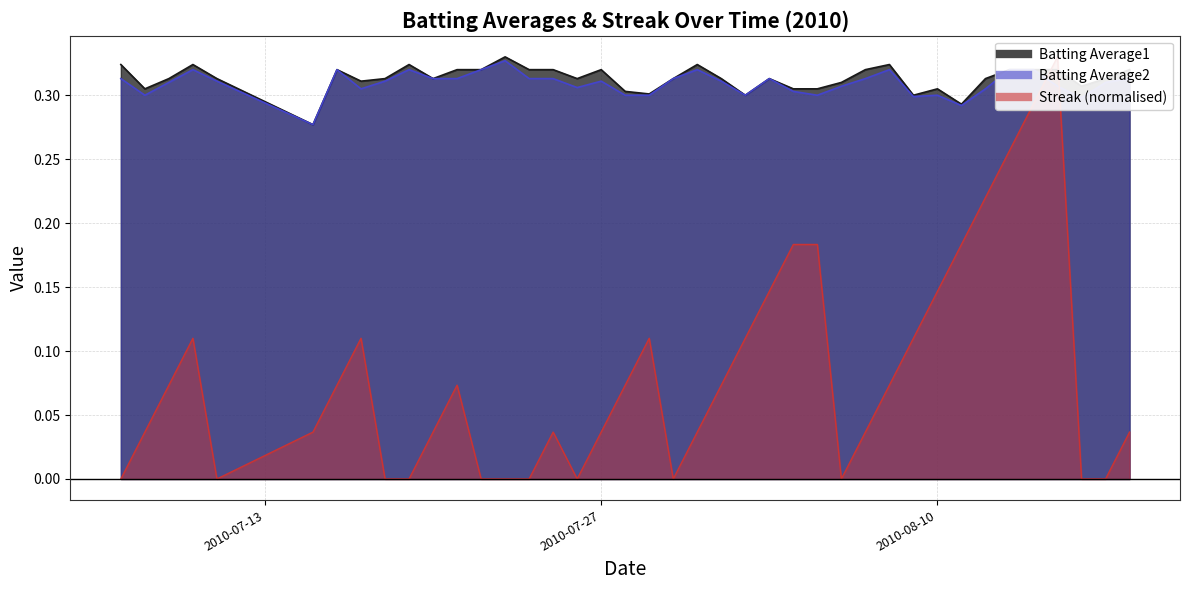

True or false: Batting Average1 has more than 0 interior local peaks.

True